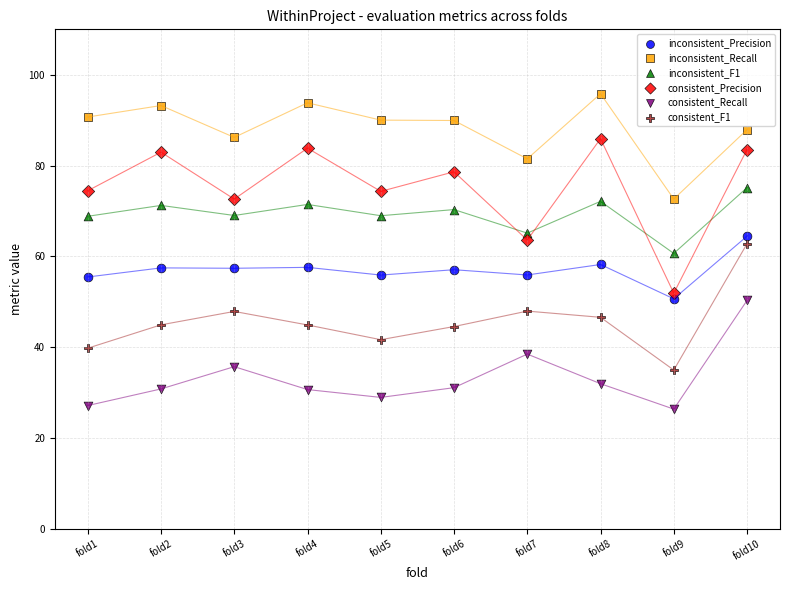

Which series has the largest Y range (max minus min)?

consistent_Precision